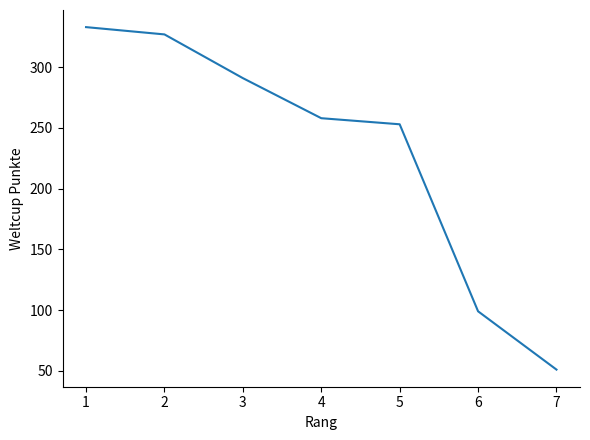

How many series are shown in this chart?

1